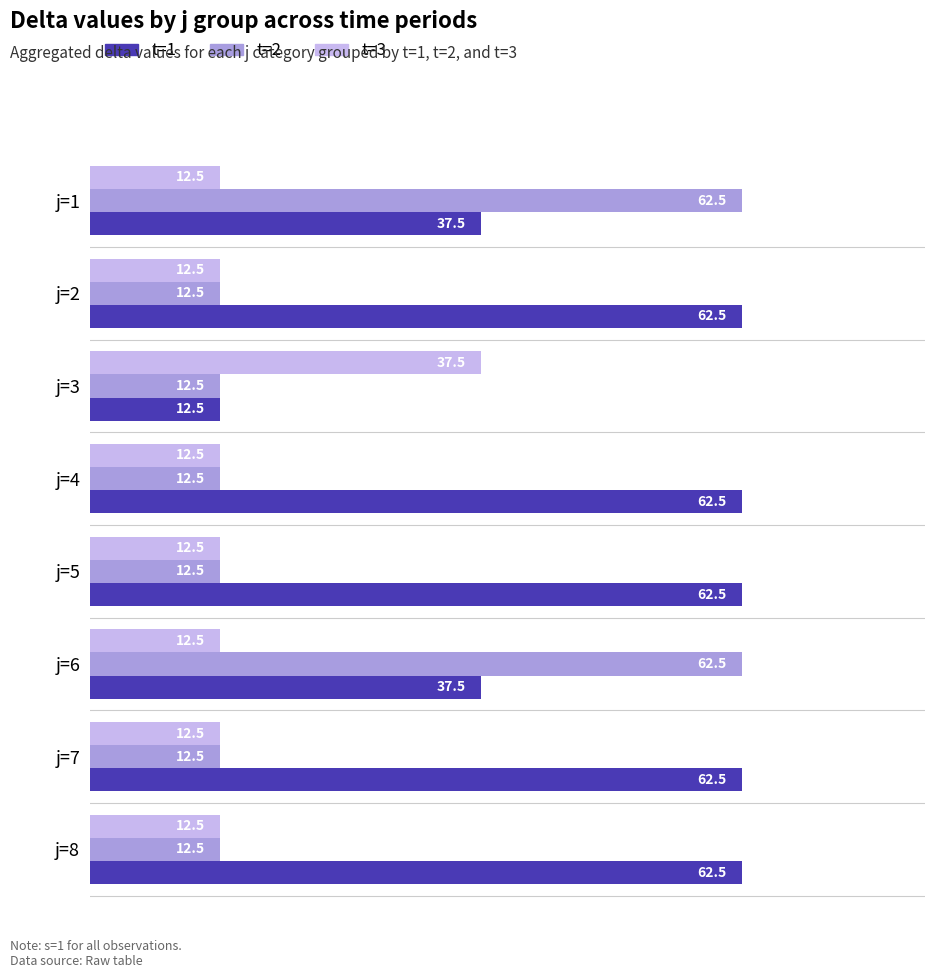

What is the difference between the maximum and minimum values in the t=3 series?

25.0